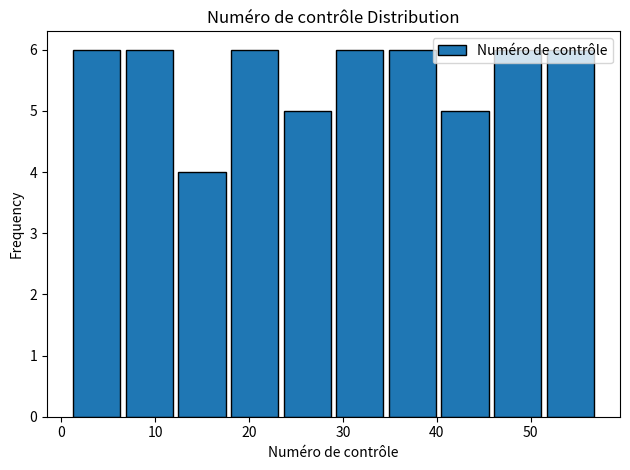

Reading left to right, list every bar in this chart as the range it spans on the x-axis followed by its height. Neither the bar edges nor the heights are printed on the chart, so give them approximately, as read against the axes.

1.0 to 6.6: 6
6.6 to 12.2: 6
12.2 to 17.8: 4
17.8 to 23.4: 6
23.4 to 29.0: 5
29.0 to 34.6: 6
34.6 to 40.2: 6
40.2 to 45.8: 5
45.8 to 51.4: 6
51.4 to 57.0: 6